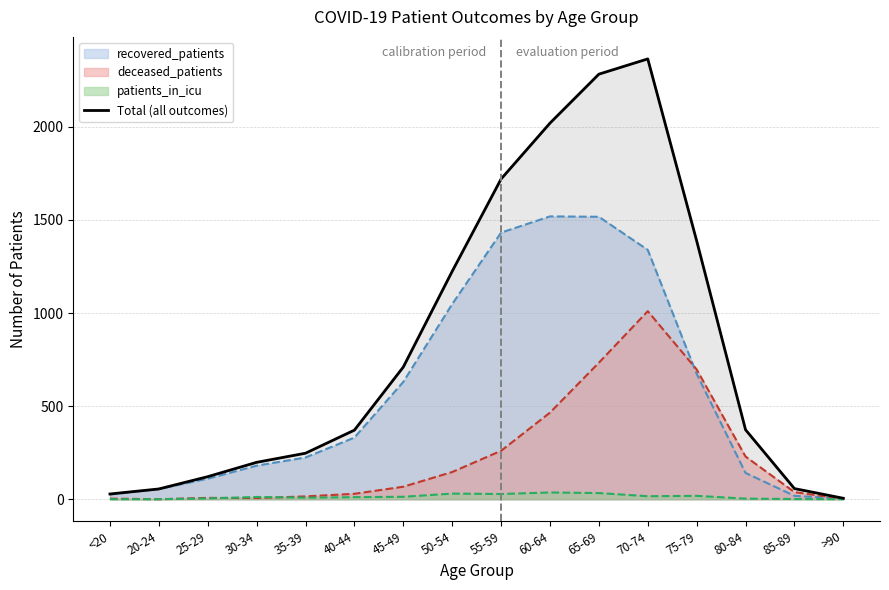

What is the average value?

823